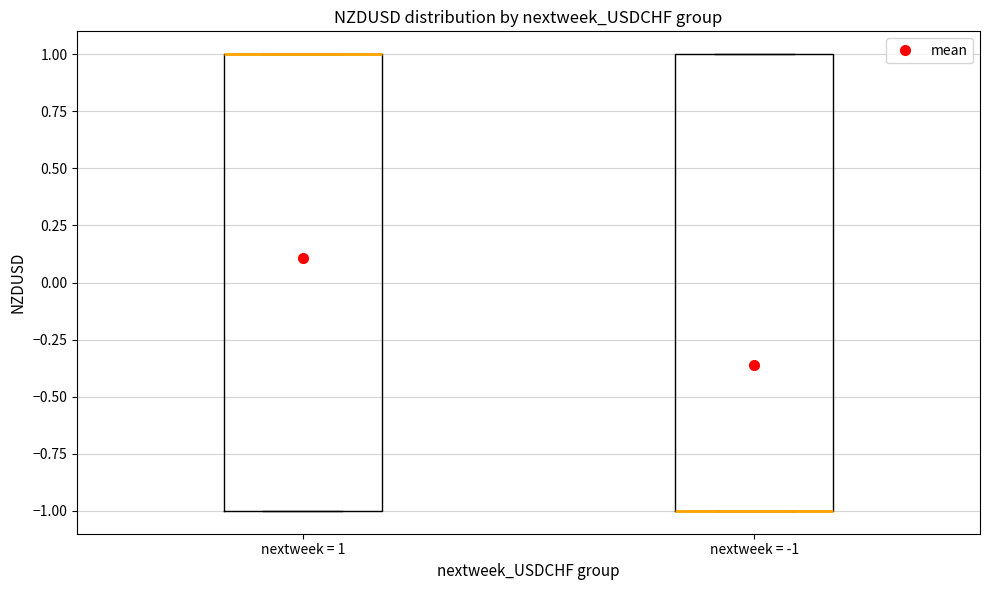

Reading left to right, read every box against the y-axis: the position of its median line, the range the box covers, and the ends of its whiskers. The values are not printed on the chart, so give them approximately, as read against the axis.

nextweek = 1: median 1 (drawn on the box's upper edge), box -1 to 1, whiskers -1 to 1
nextweek = -1: median -1 (drawn on the box's lower edge), box -1 to 1, whiskers -1 to 1